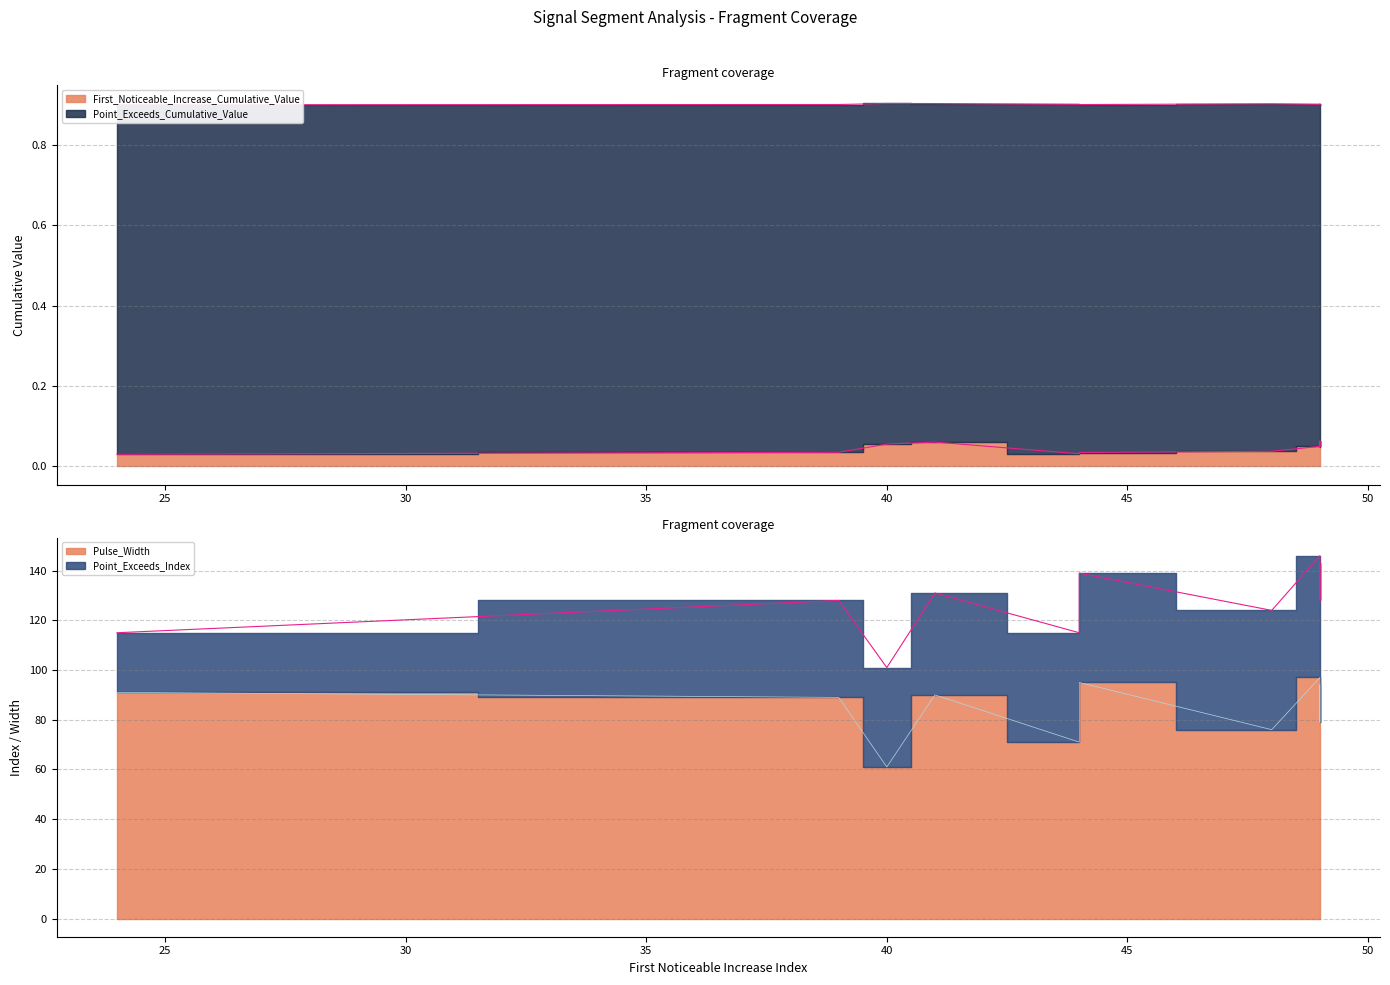

How many lines are shown in the chart?

4